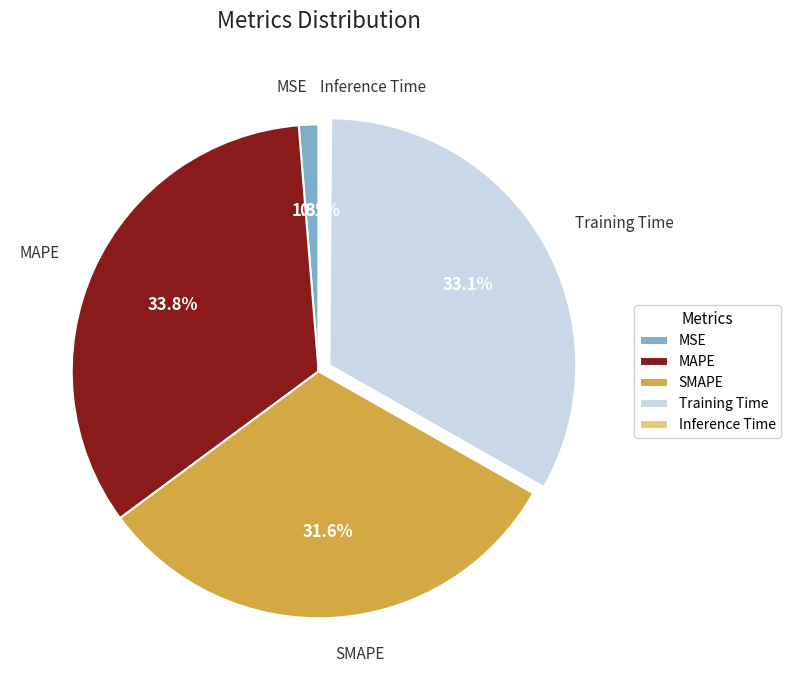

To the nearest percent, what percentage of the pie is MSE?

1%